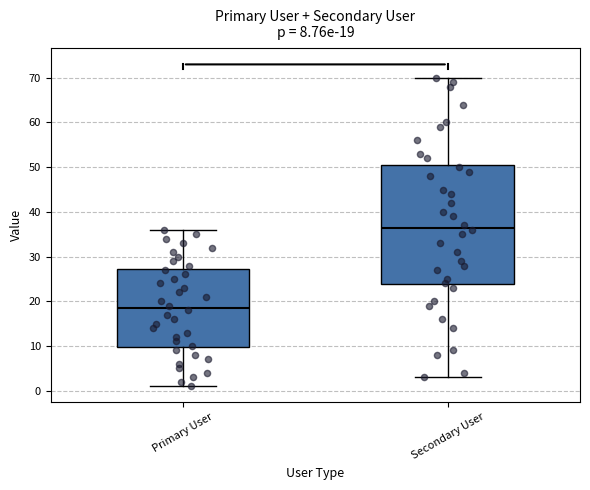

Which box has the highest median line?

Secondary User